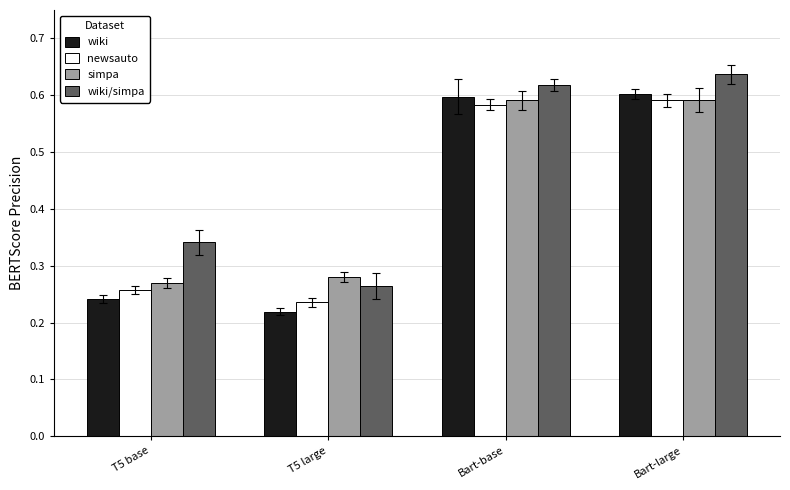

What is the label of the 2nd bar from the right?

Bart-base